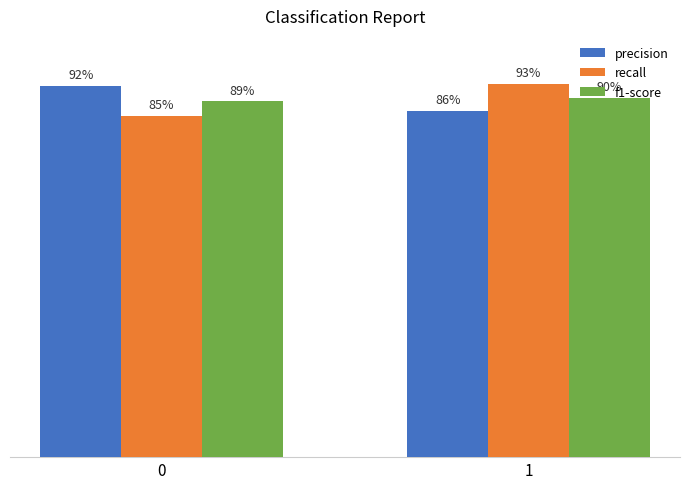

Are the bars horizontal?

No